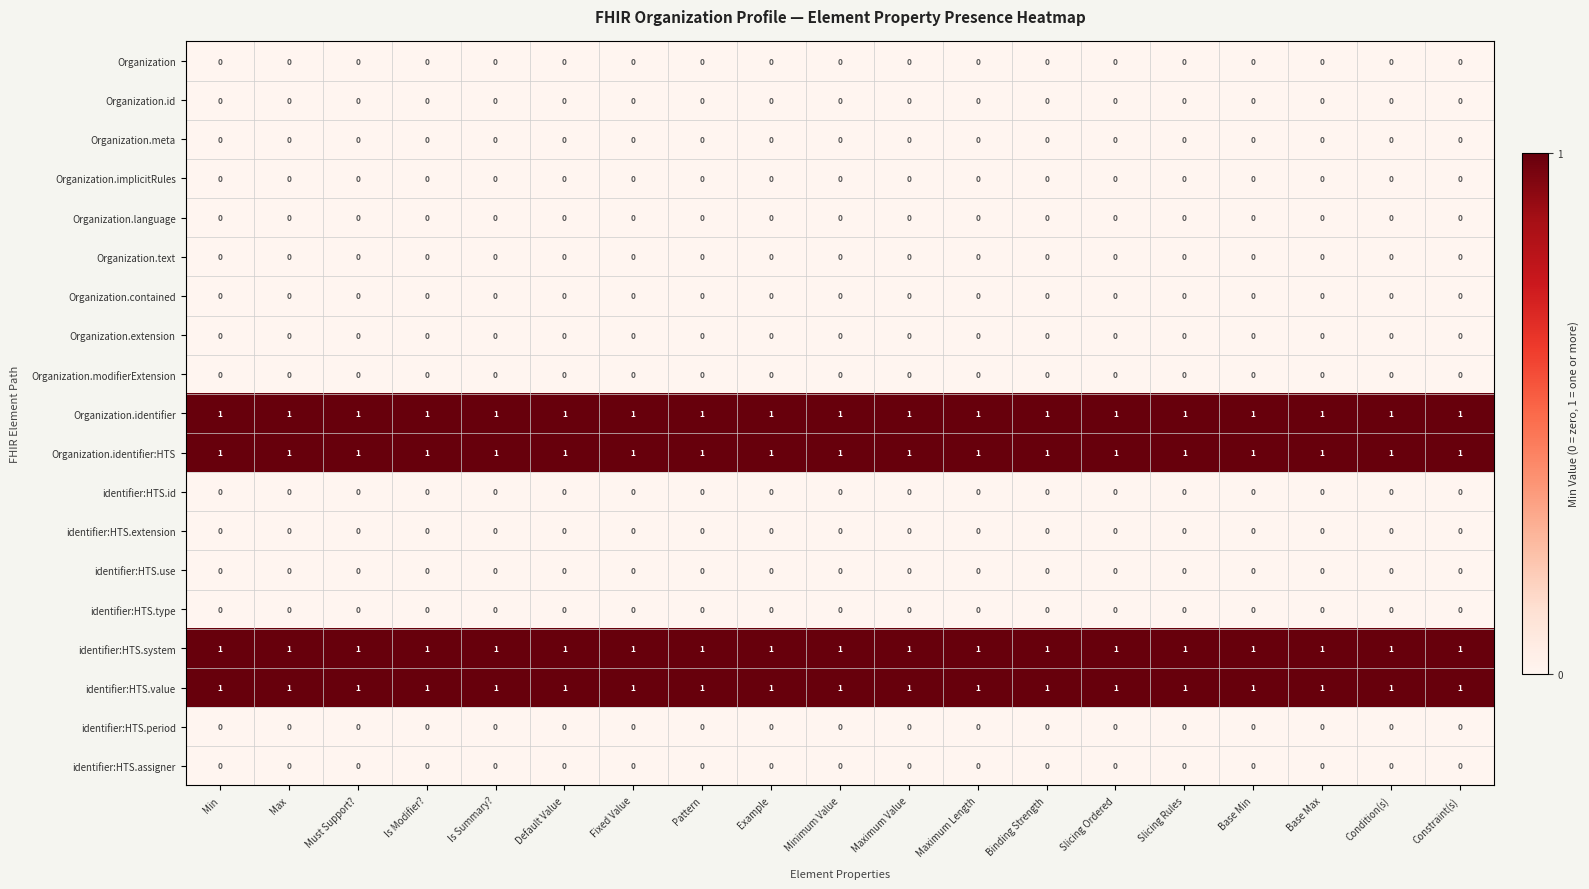

The value of identifier:HTS.assigner at Slicing Ordered is 0. True or false?

True